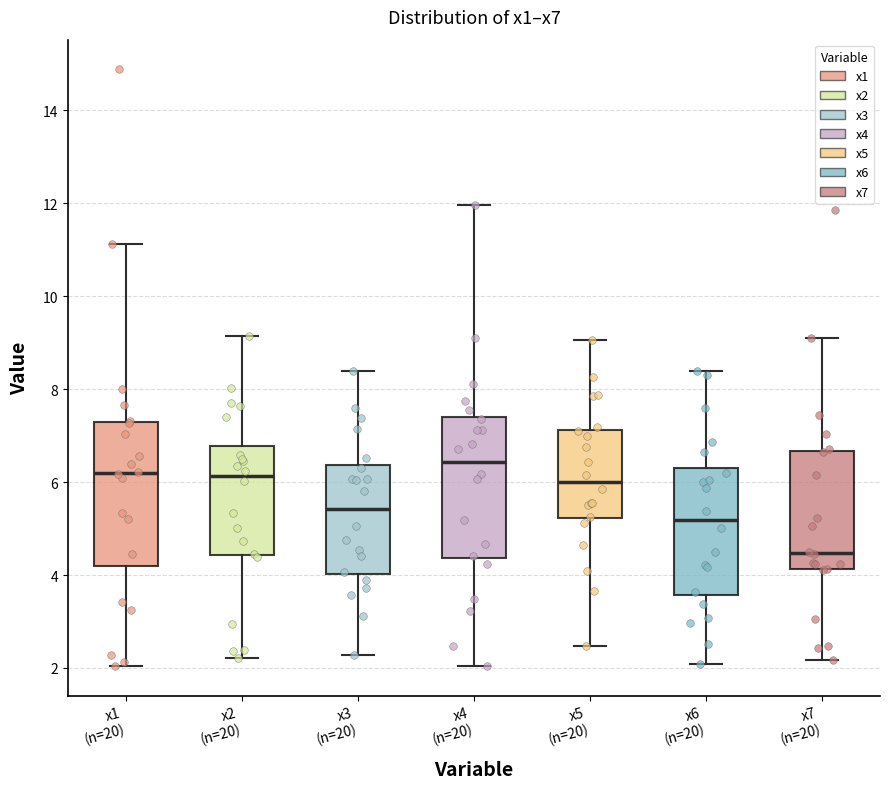

Reading left to right, read every box against the y-axis: the position of its median line, the range the box covers, and the ends of its whiskers. The values are not printed on the chart, so give them approximately, as read against the axis.

x1 (n=20): median 6.2, box 4.2 to 7.2, whiskers 2.0 to 11.2
x2 (n=20): median 6.2, box 4.4 to 6.8, whiskers 2.2 to 9.2
x3 (n=20): median 5.4, box 4.0 to 6.4, whiskers 2.2 to 8.4
x4 (n=20): median 6.4, box 4.4 to 7.4, whiskers 2.0 to 12.0
x5 (n=20): median 6.0, box 5.2 to 7.2, whiskers 2.4 to 9.0
x6 (n=20): median 5.2, box 3.6 to 6.4, whiskers 2.0 to 8.4
x7 (n=20): median 4.4, box 4.2 to 6.6, whiskers 2.2 to 9.2